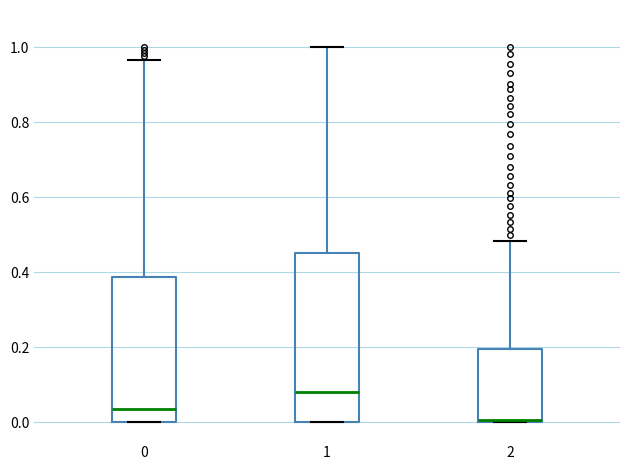

Which box has the lowest median line?

2